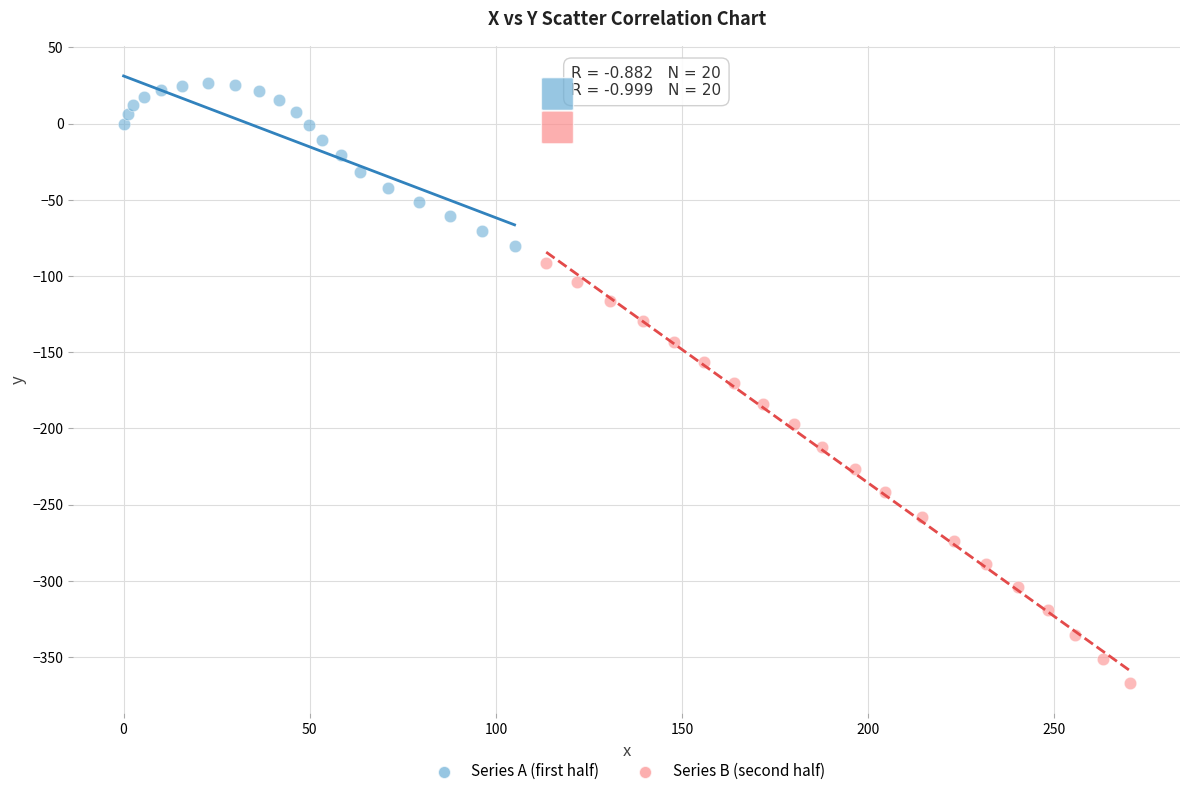

Which series contains the highest Y value?

Series A (first half)